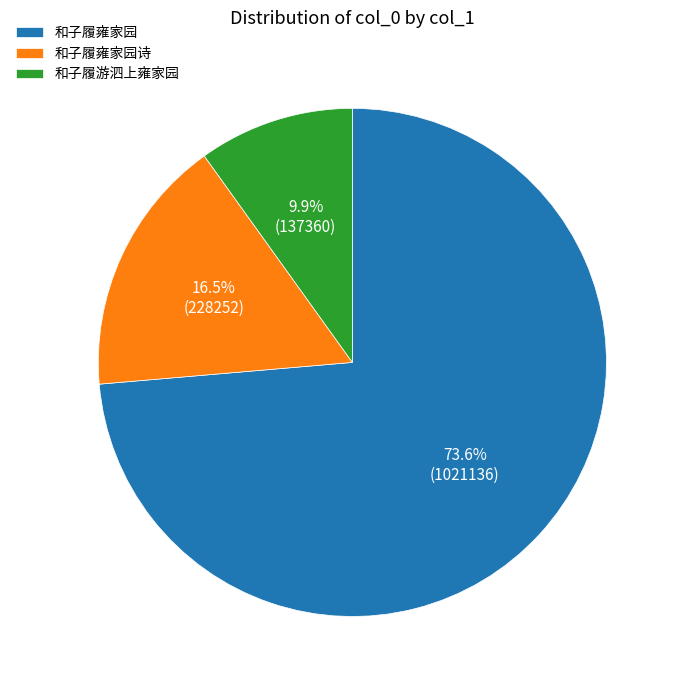

Rank the categories by value from lowest to highest.

和子履游泗上雍家园, 和子履雍家园诗, 和子履雍家园